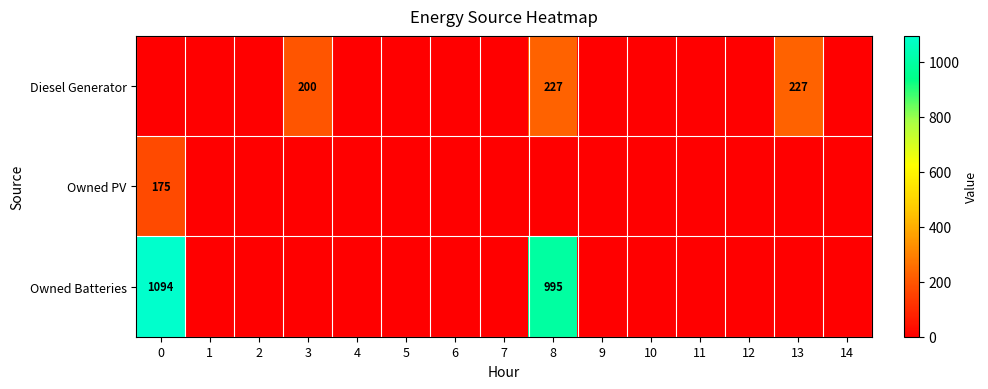

Where is row_0 nearest to the value 113?

3